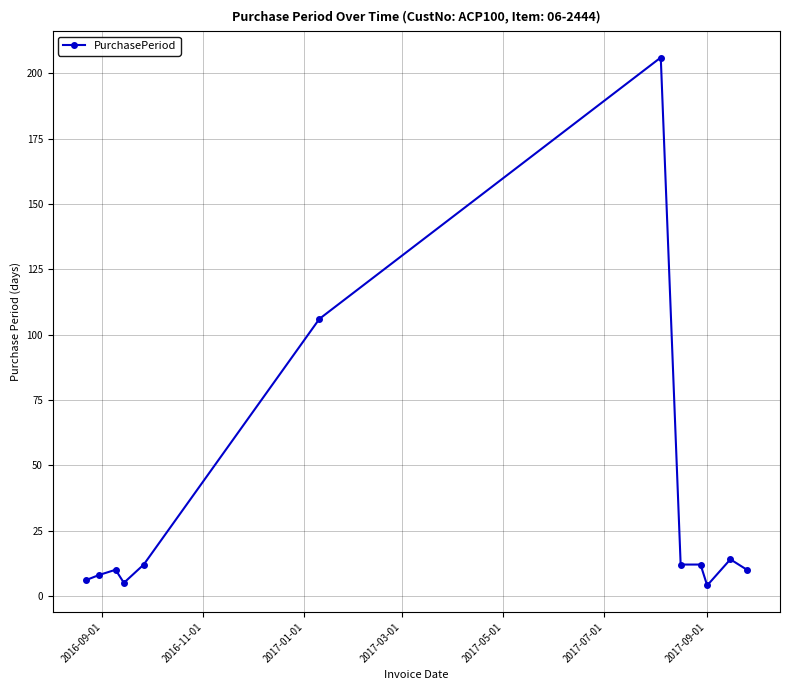

What is the difference between the maximum and minimum values?

202